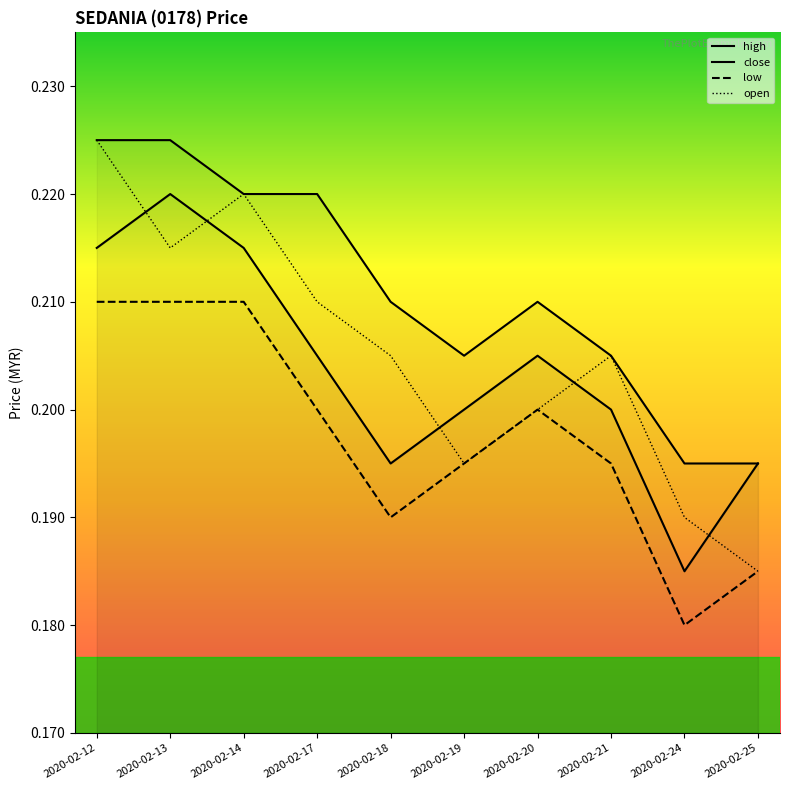

Is it true that open equals 0.1 at 2020-02-17?

False